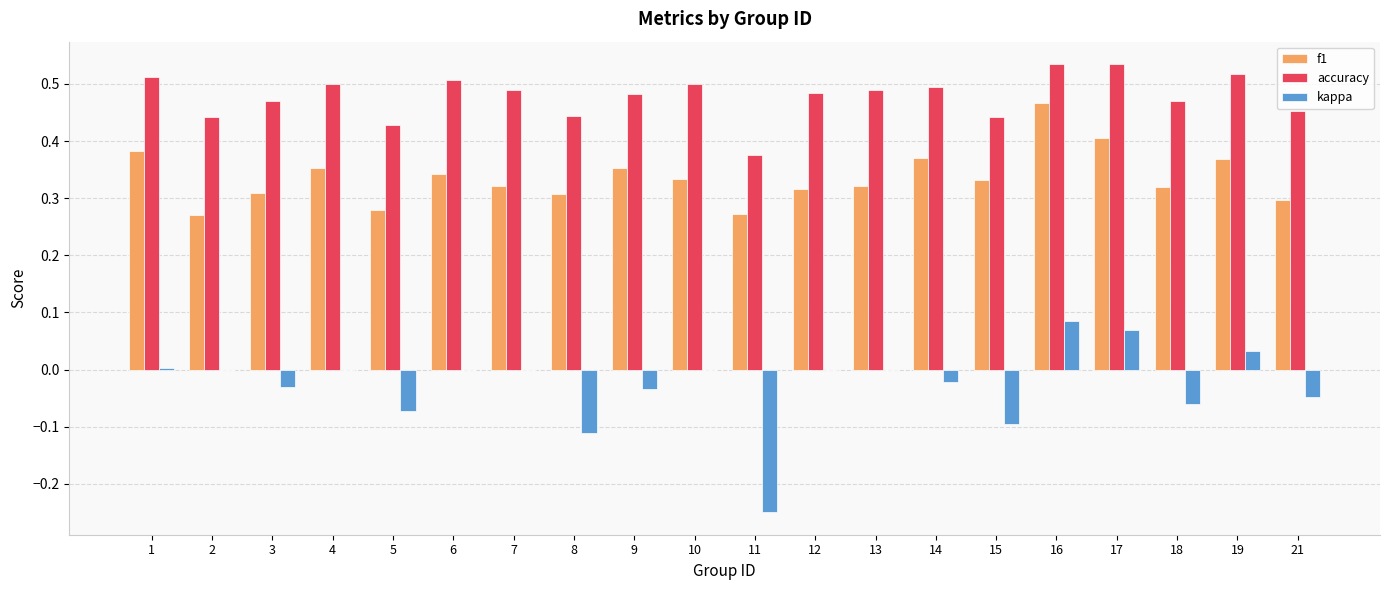

True or false: accuracy has a value of 0.3 at 6.

False